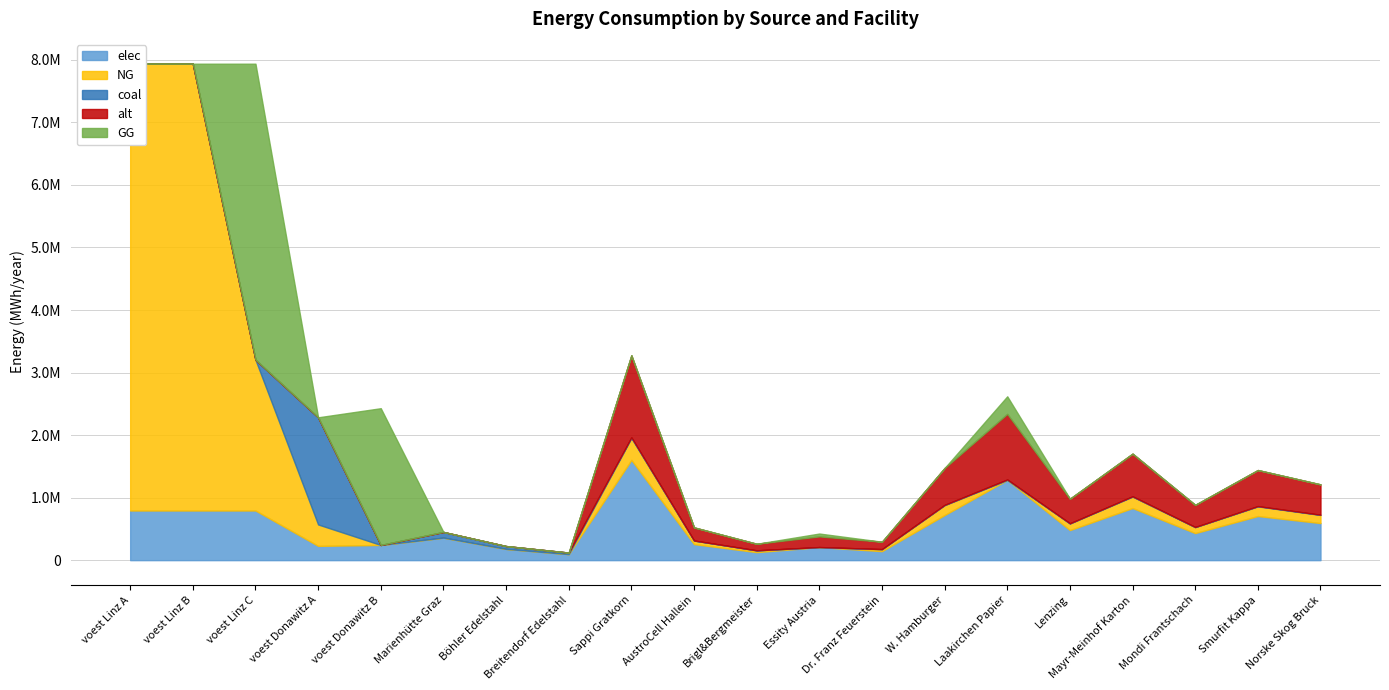

Rank the series at voest Linz C from lowest to highest value.

coal, alt, elec, NG, GG